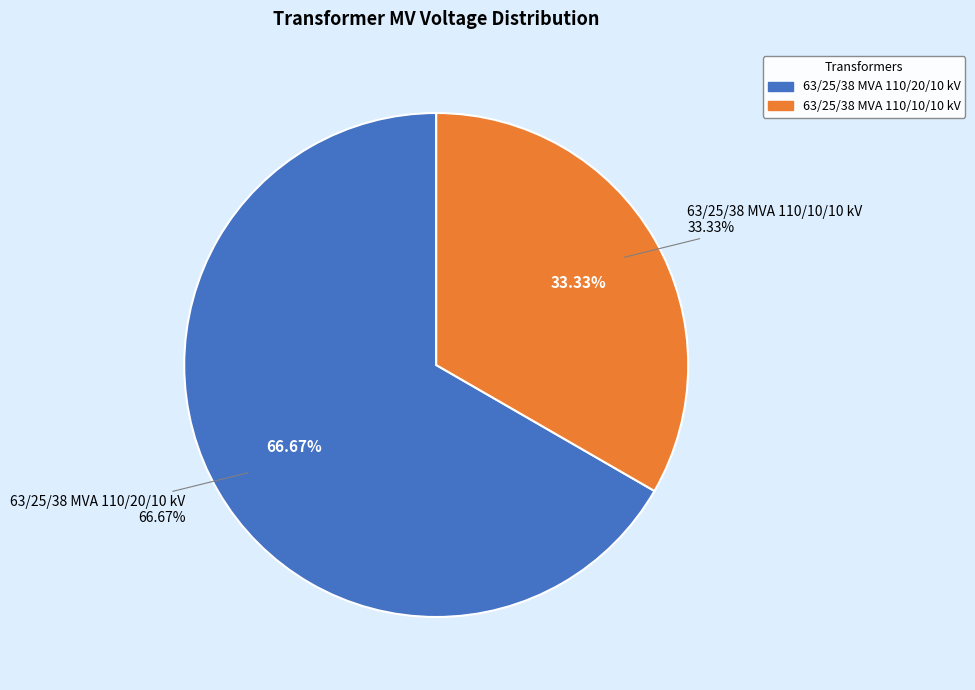

Rank the categories by value from lowest to highest.

63/25/38 MVA 110/10/10 kV, 63/25/38 MVA 110/20/10 kV